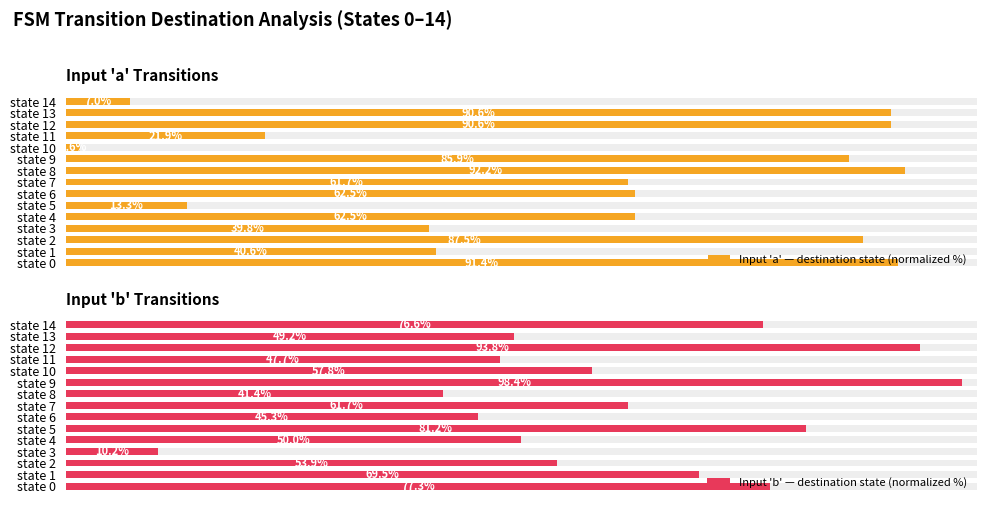

The Input 'a' — destination state (normalized %) series shows 62.5 at state 6. True or false?

True